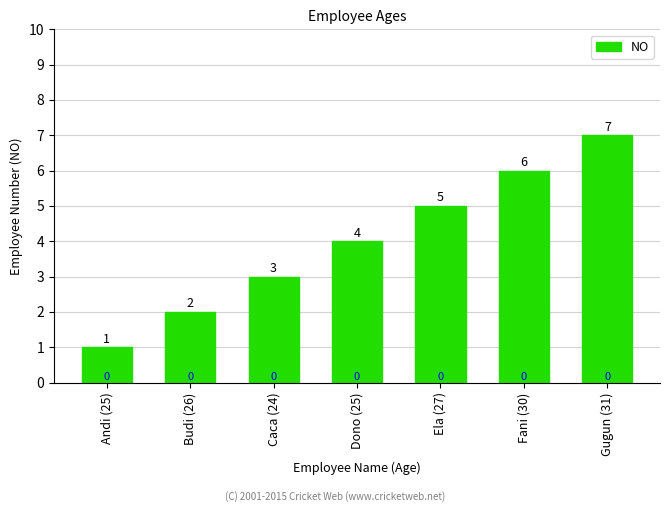

The value at Caca (24) is 5. True or false?

False